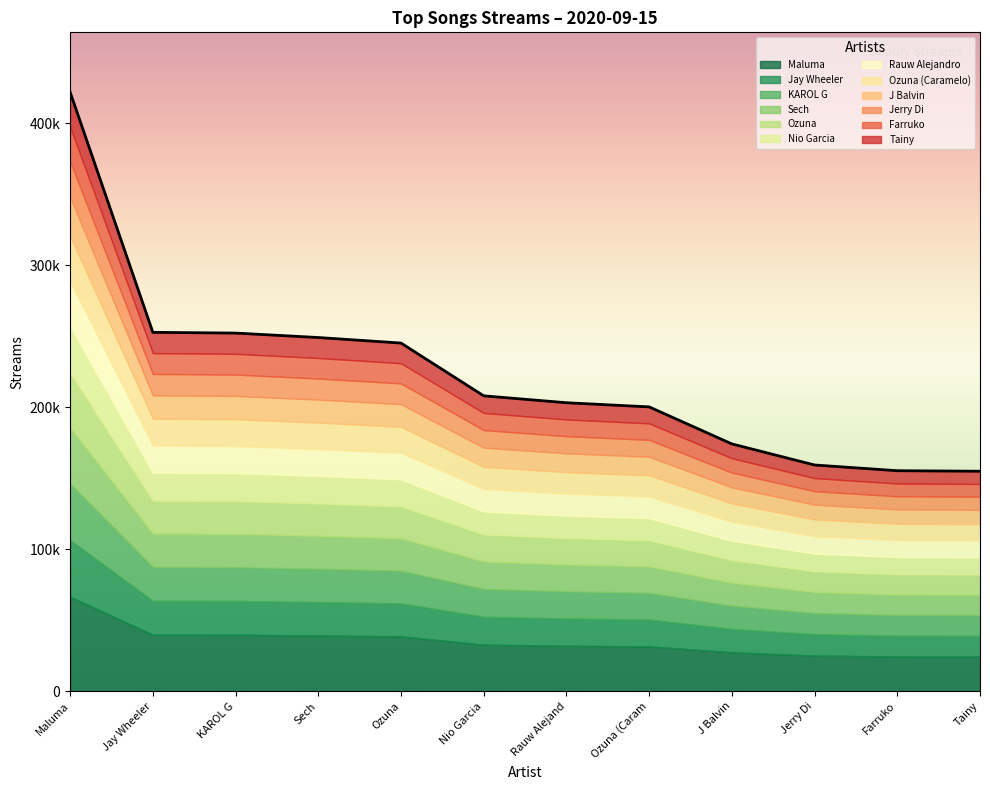

At which category does the chart reach its minimum across all series?

Tainy